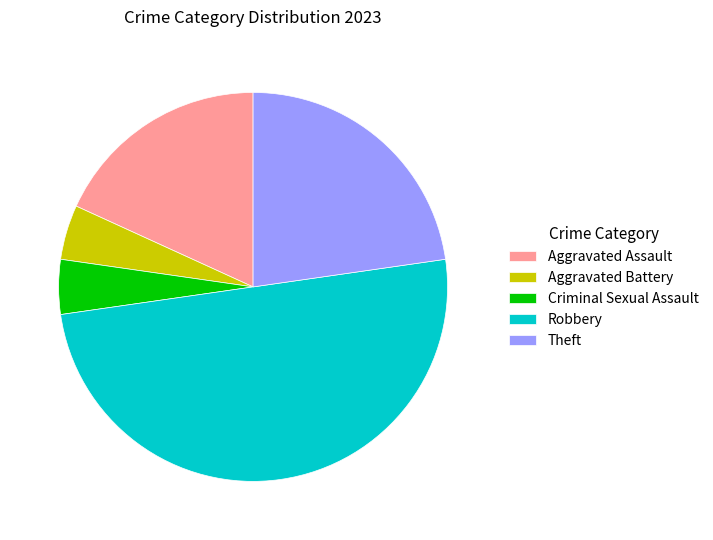

Which slice is the largest?

Robbery